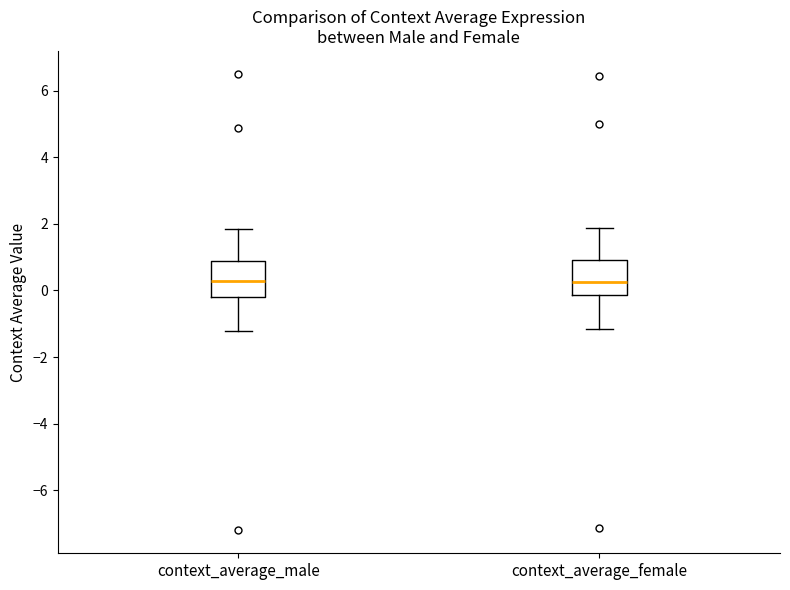

Reading left to right, read every box against the y-axis: the position of its median line, the range the box covers, and the ends of its whiskers. The values are not printed on the chart, so give them approximately, as read against the axis.

context_average_male: median 0.2, box -0.2 to 0.8, whiskers -1.2 to 1.8
context_average_female: median 0.2, box -0.2 to 1.0, whiskers -1.2 to 1.8